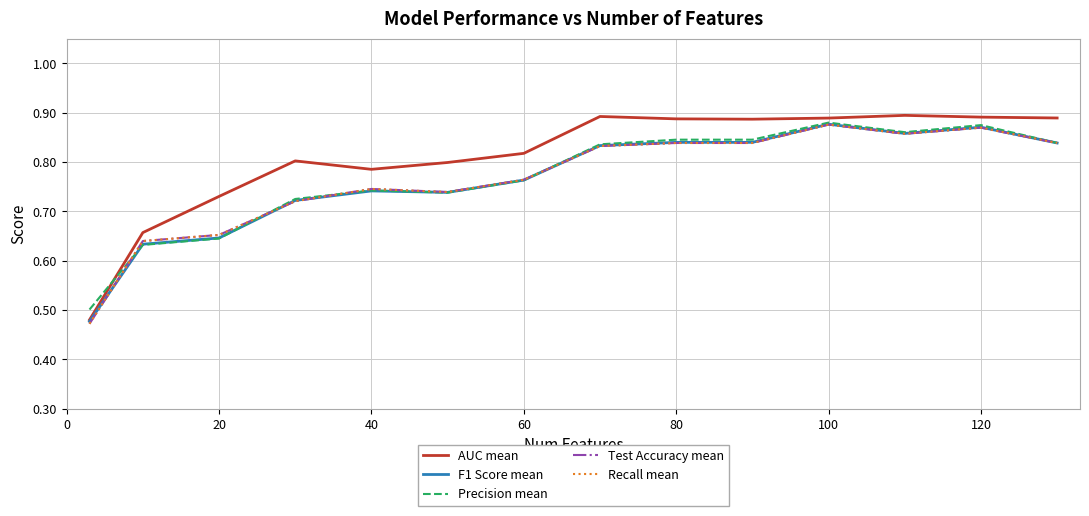

What is the sum of all AUC mean values?

11.3